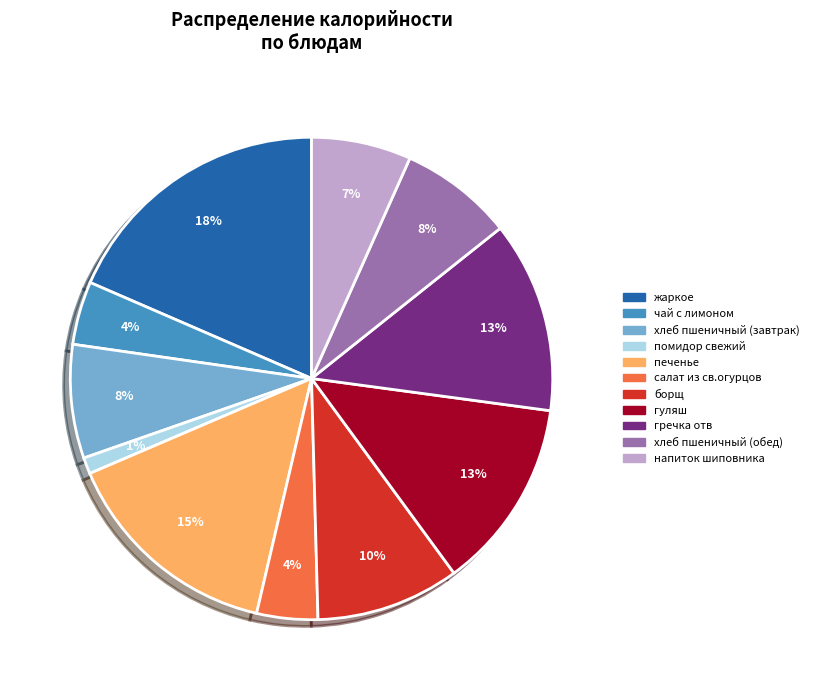

Between напиток шиповника and жаркое, which is larger?

жаркое